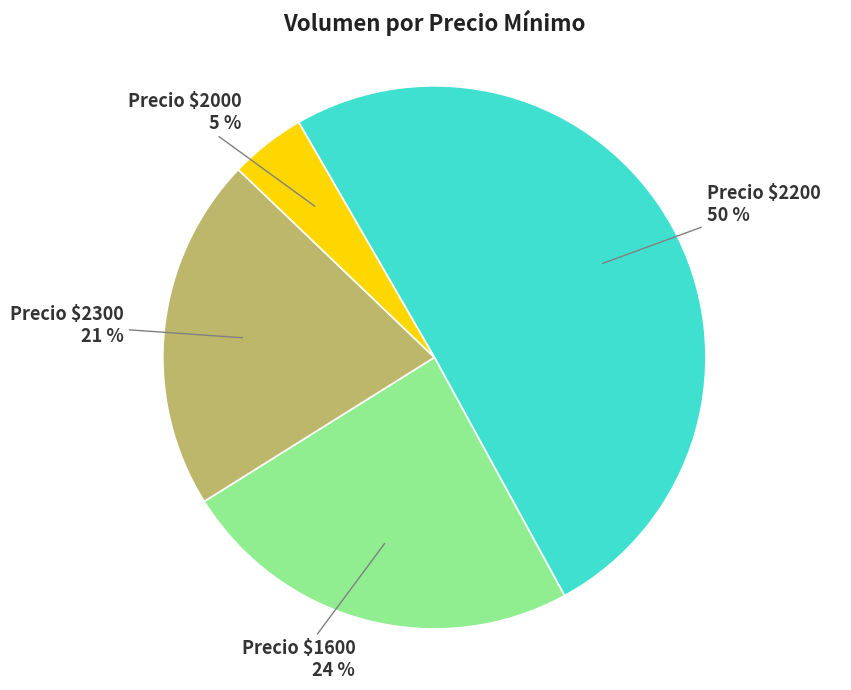

Which slice is the smallest?

Precio $2000 5 %